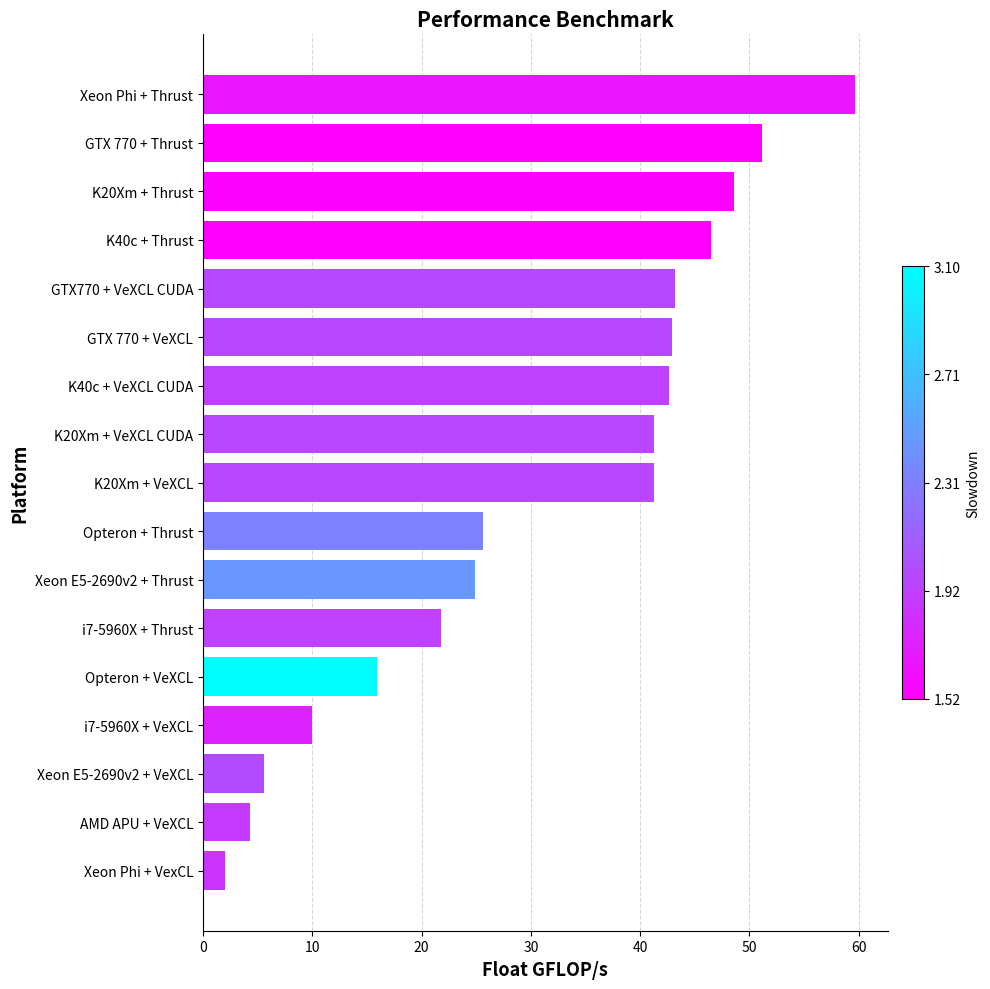

Where is the data nearest to the value 30?

Opteron + Thrust